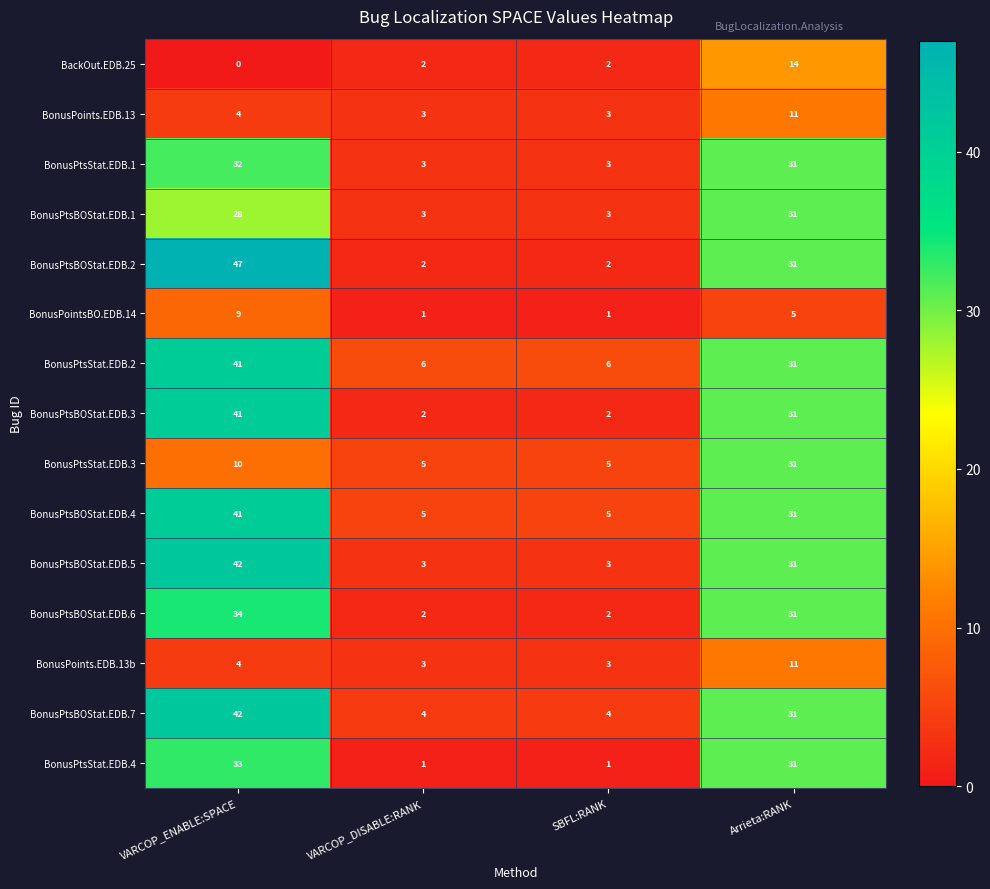

Where is BonusPtsBOStat.EDB.1 nearest to the value 17?

VARCOP_ENABLE:SPACE